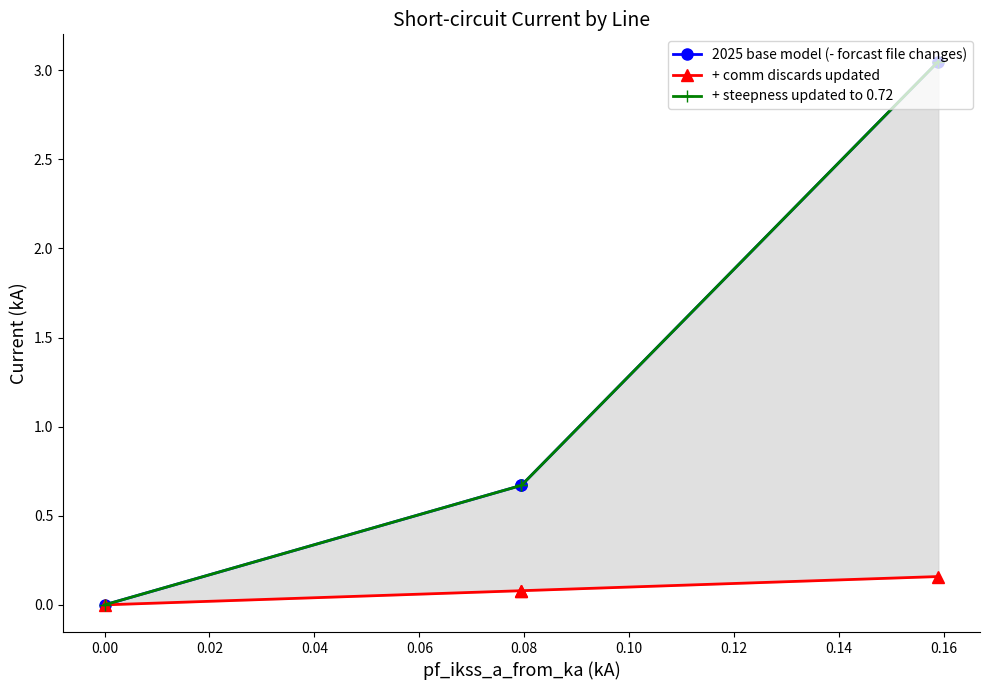

What is the spread (max minus min) of values at 0.02?

0.6